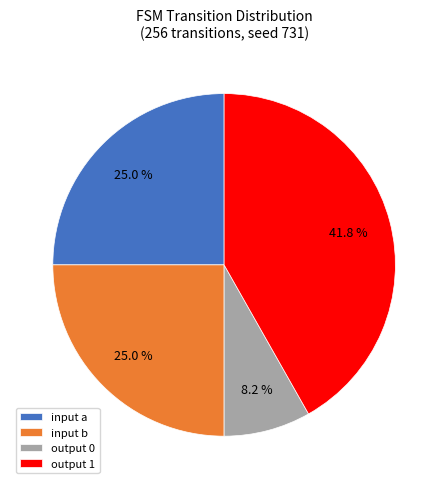

Which slice is the largest?

output 1